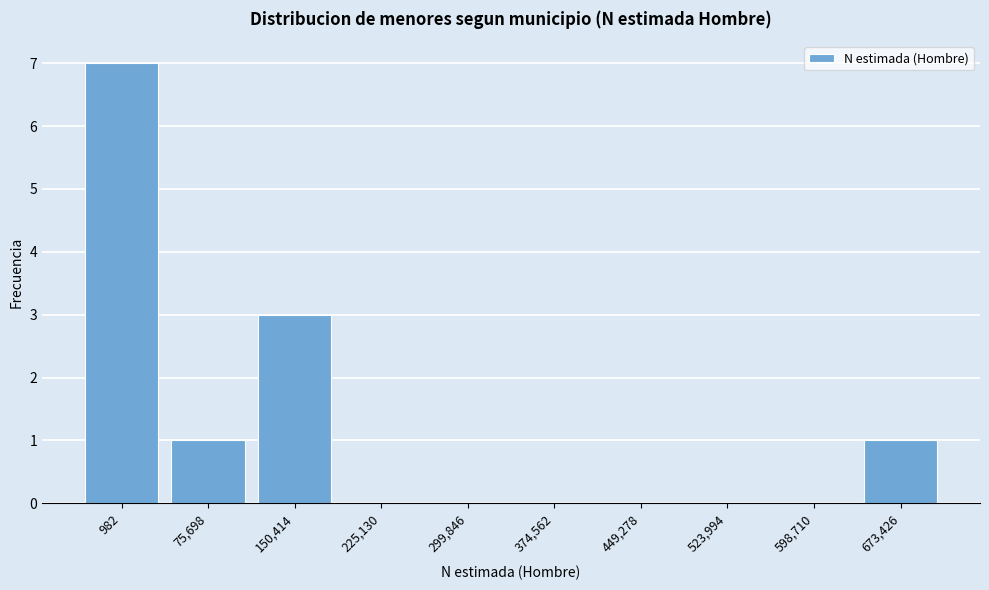

Reading left to right, list all the values displayed in this chart.

982=7	75,698=1	150,414=3	225,130=0	299,846=0	374,562=0	449,278=0	523,994=0	598,710=0	673,426=1